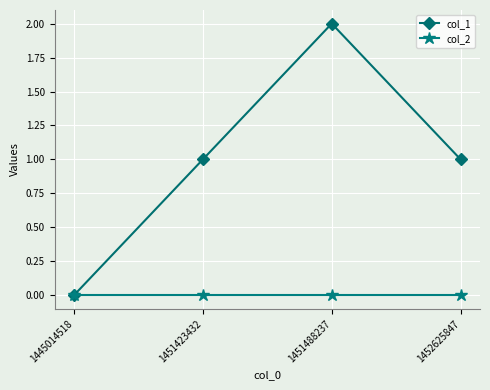

What is the difference between the highest and lowest values at 1451423432?

1